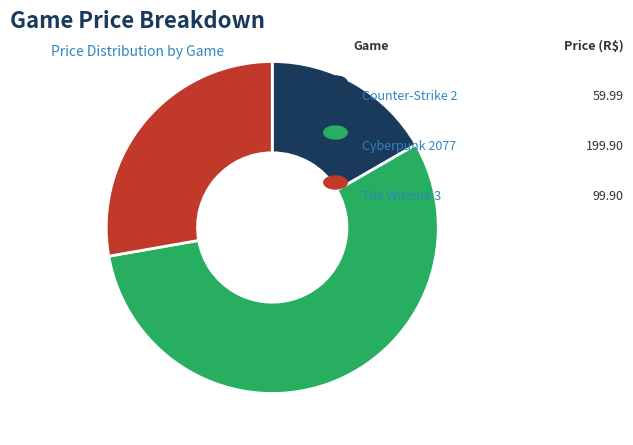

Does any single category account for the majority?

Yes